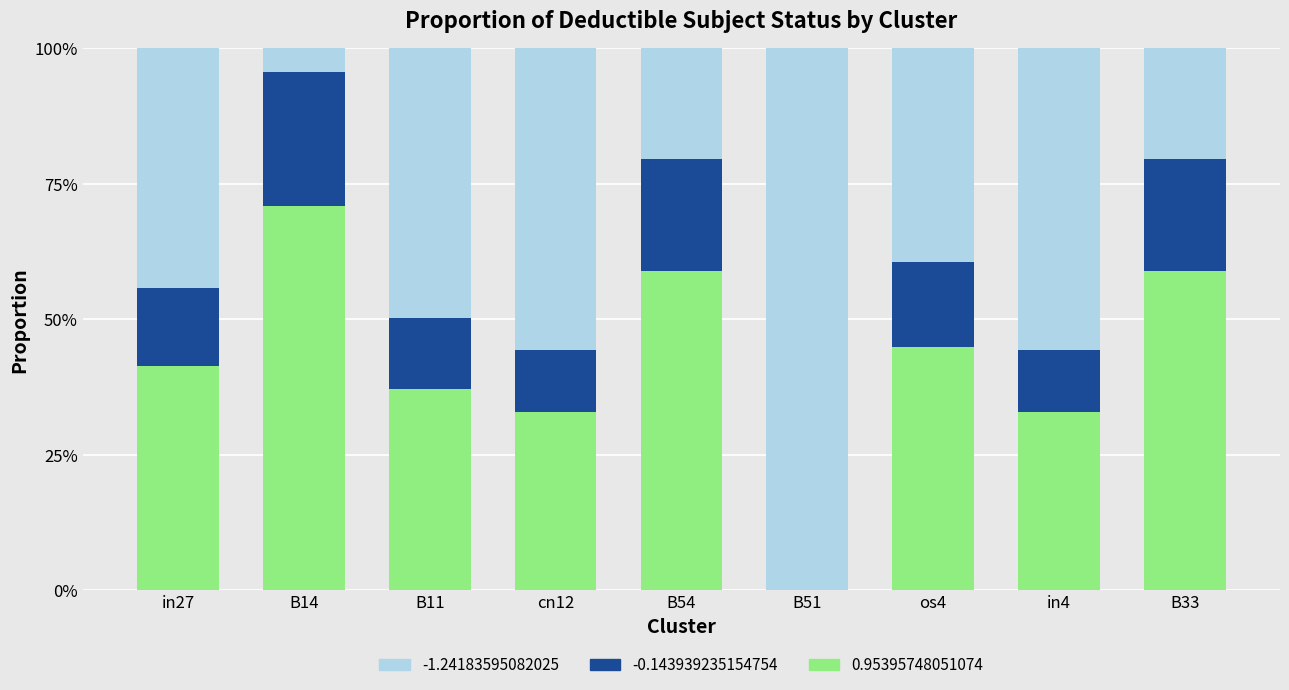

Are the bars horizontal?

No